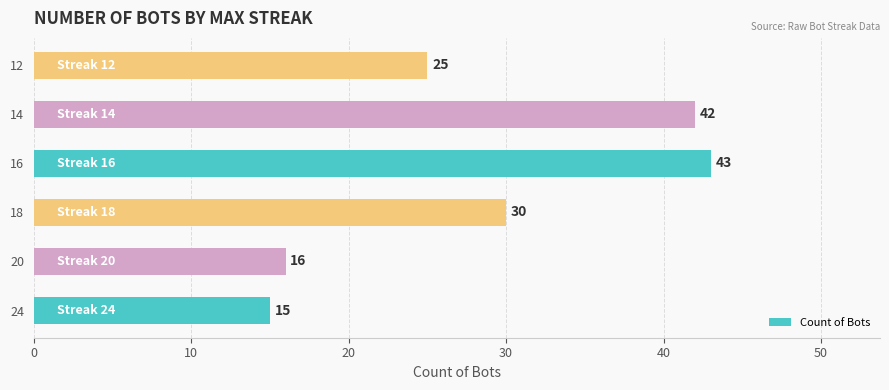

Reading bottom to top, transcribe all the data shown in this chart.

15	16	30	43	42	25